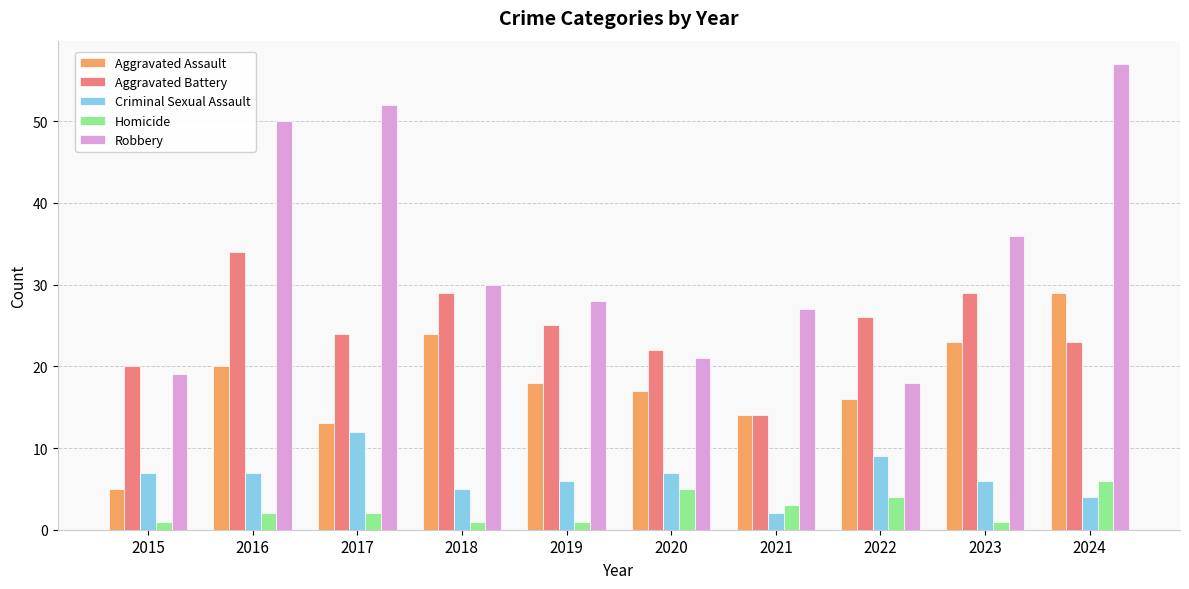

How many data points does each series have?

10